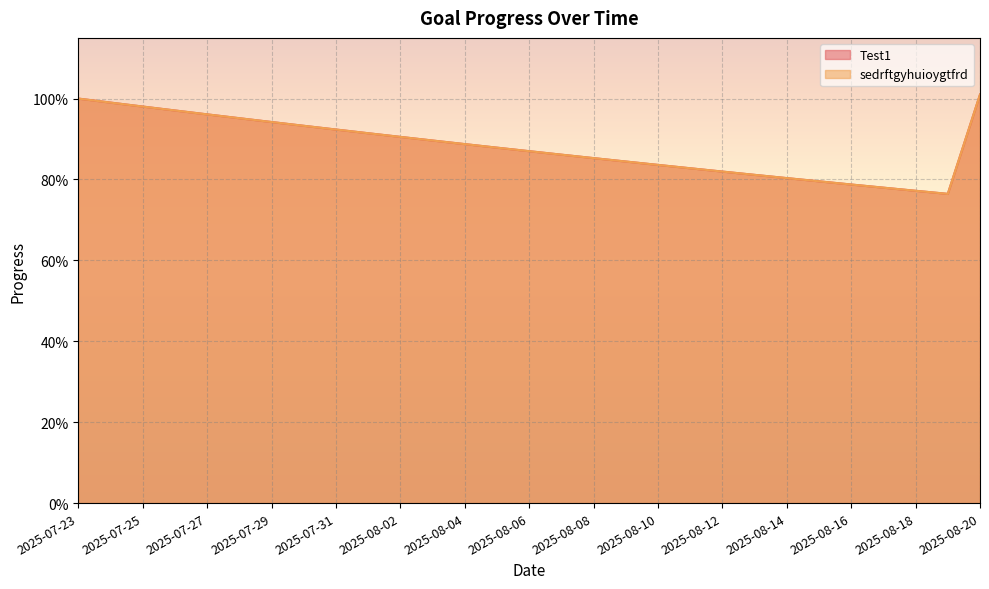

True or false: Test1 and sedrftgyhuioygtfrd cross at least once.

False